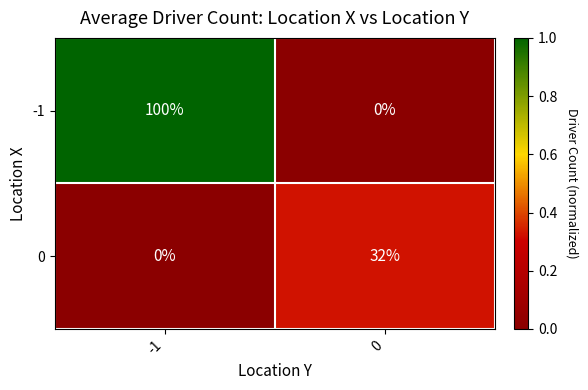

Is it true that -1 equals 100 at -1?

True